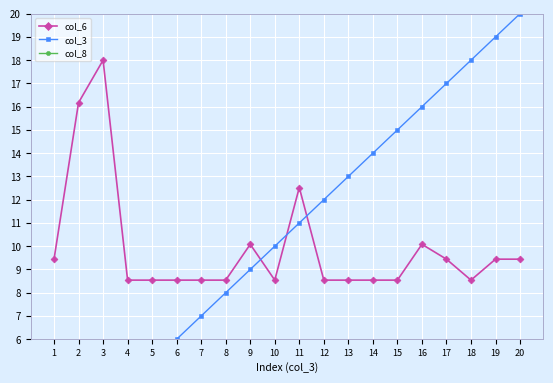

The col_3 series shows 1.0 at 1. True or false?

True